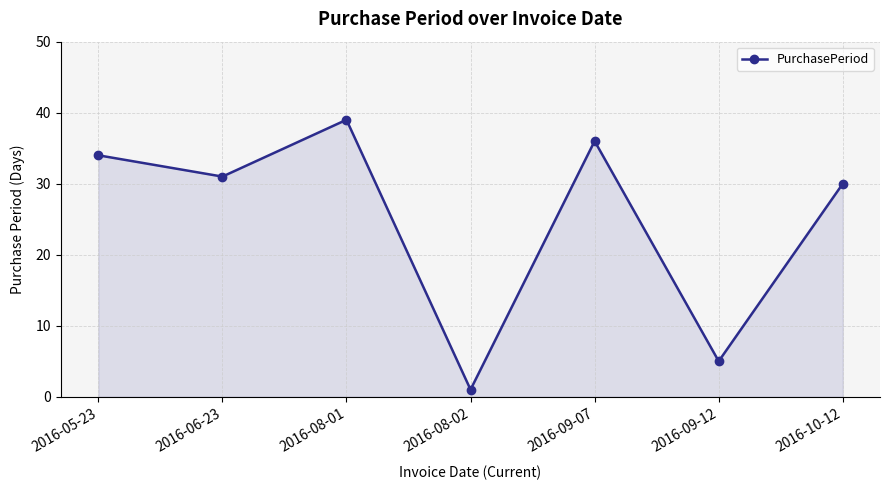

How many points are higher than both their immediate neighbors (excluding endpoints)?

2